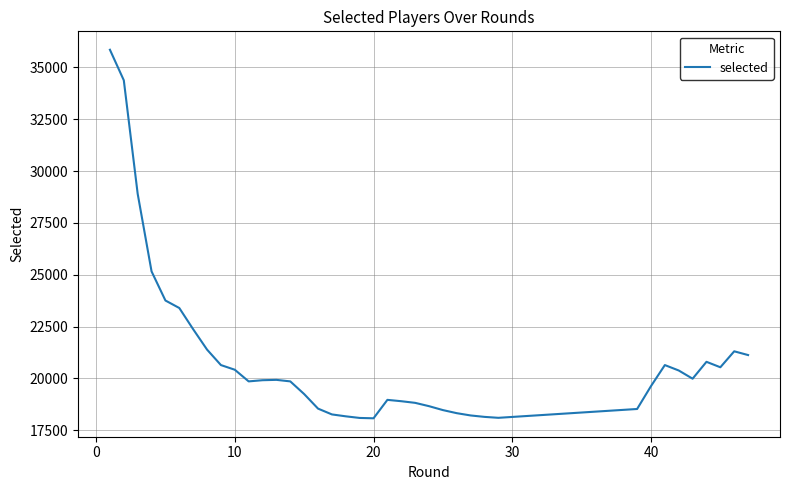

What is the difference between the maximum and minimum values?

17775